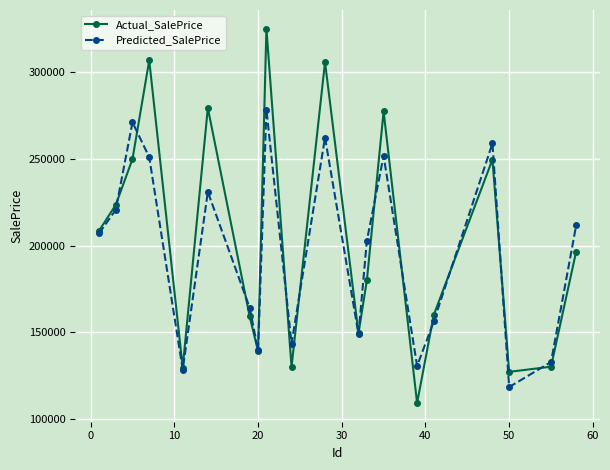

What is the value of the Actual_SalePrice point at the 16th from the left?

160000.0